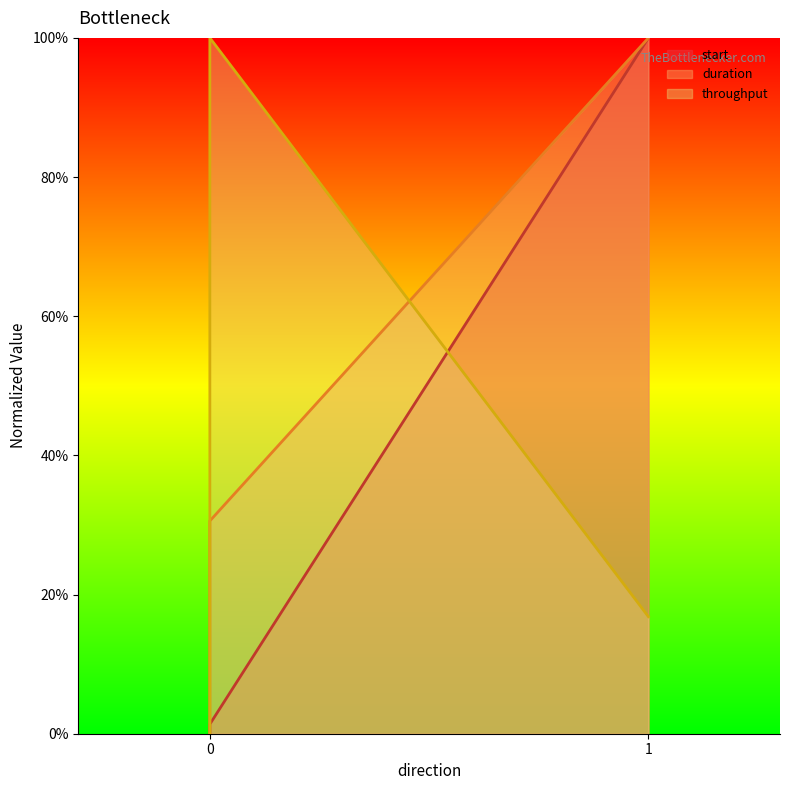

Which series has the largest total across all categories?

duration